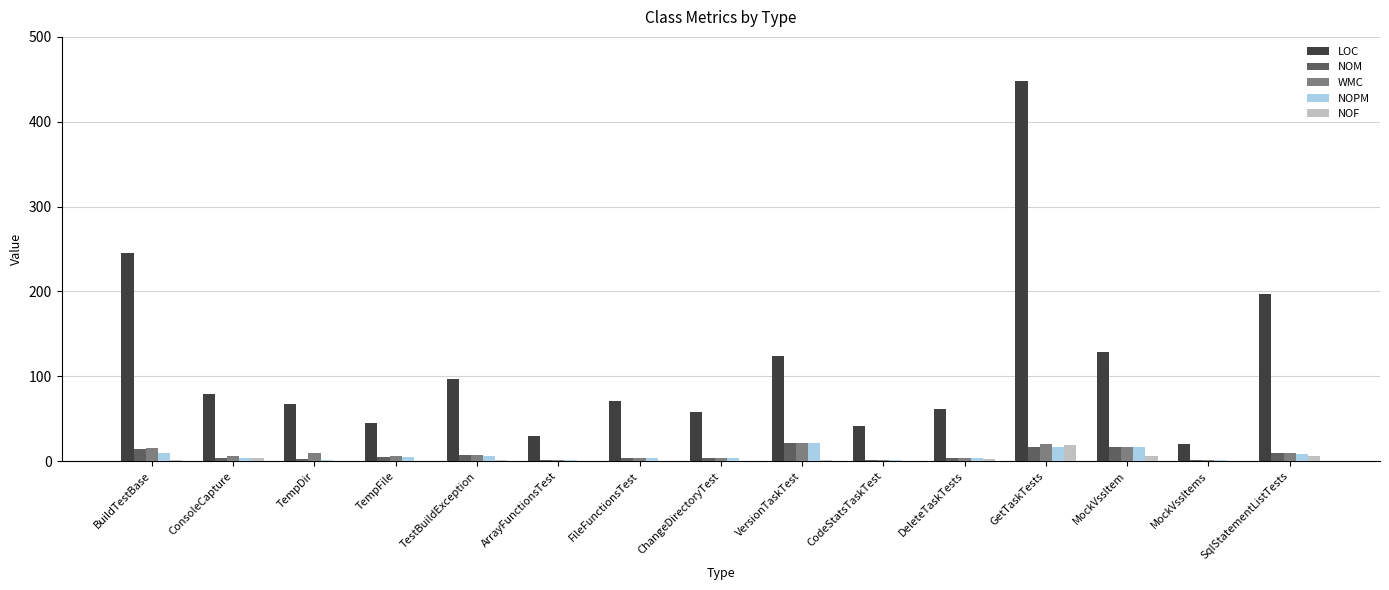

What is the greatest value displayed?

448